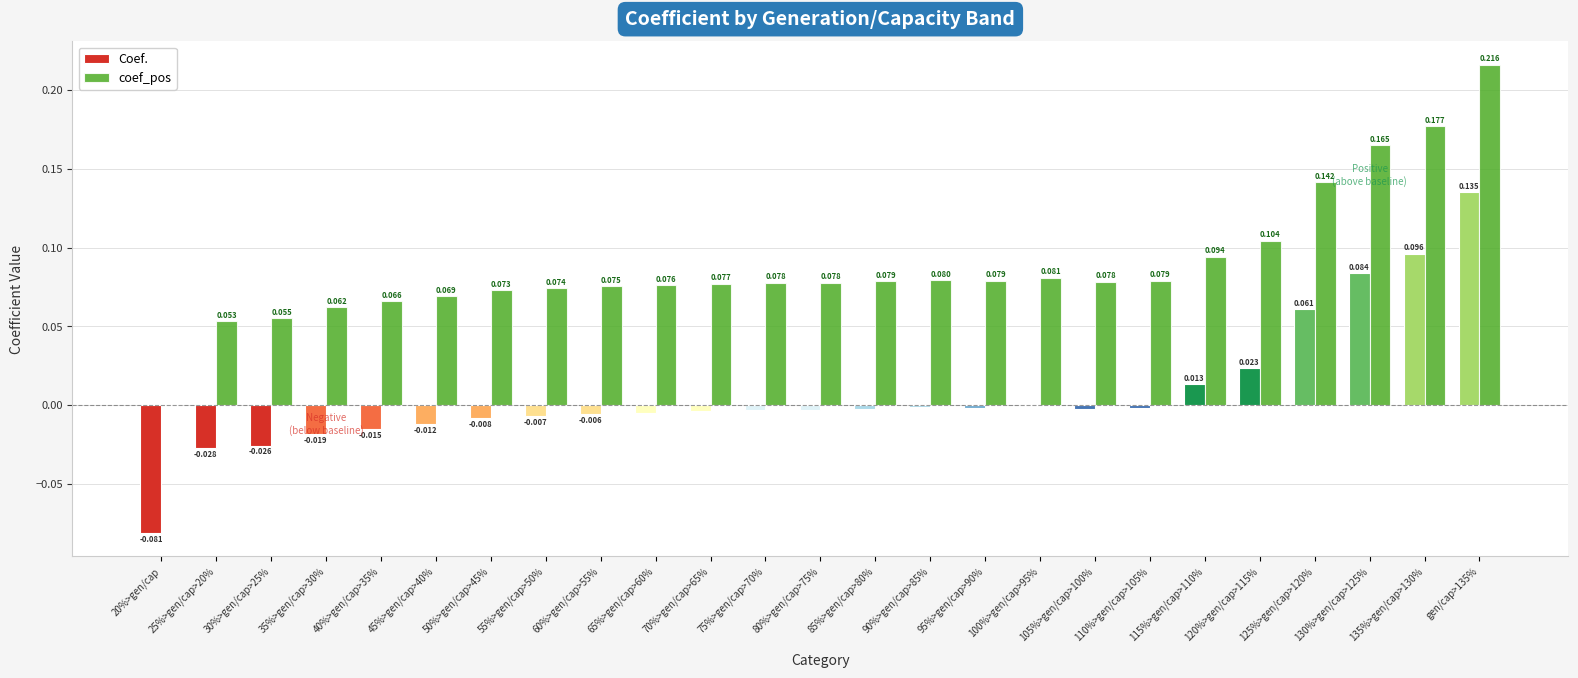

Are the bars grouped side by side (vs. stacked)?

Yes